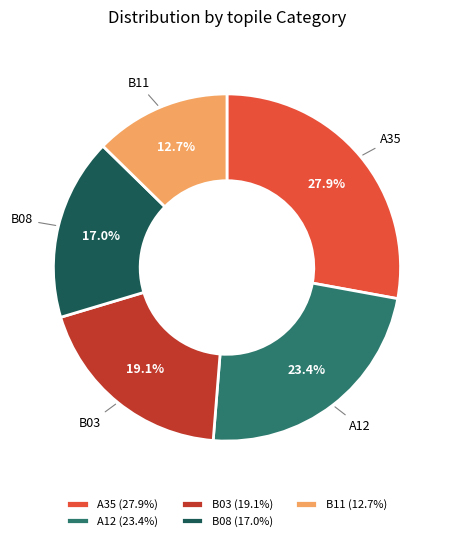

Count the number of slices in the pie.

5